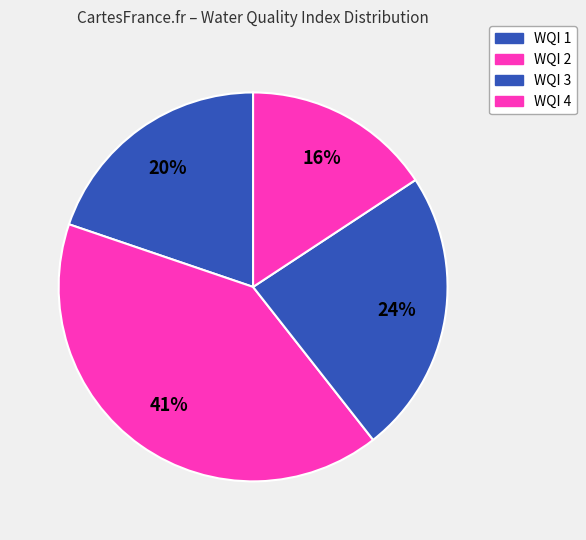

Which has a higher value, WQI 1 or WQI 4?

WQI 1